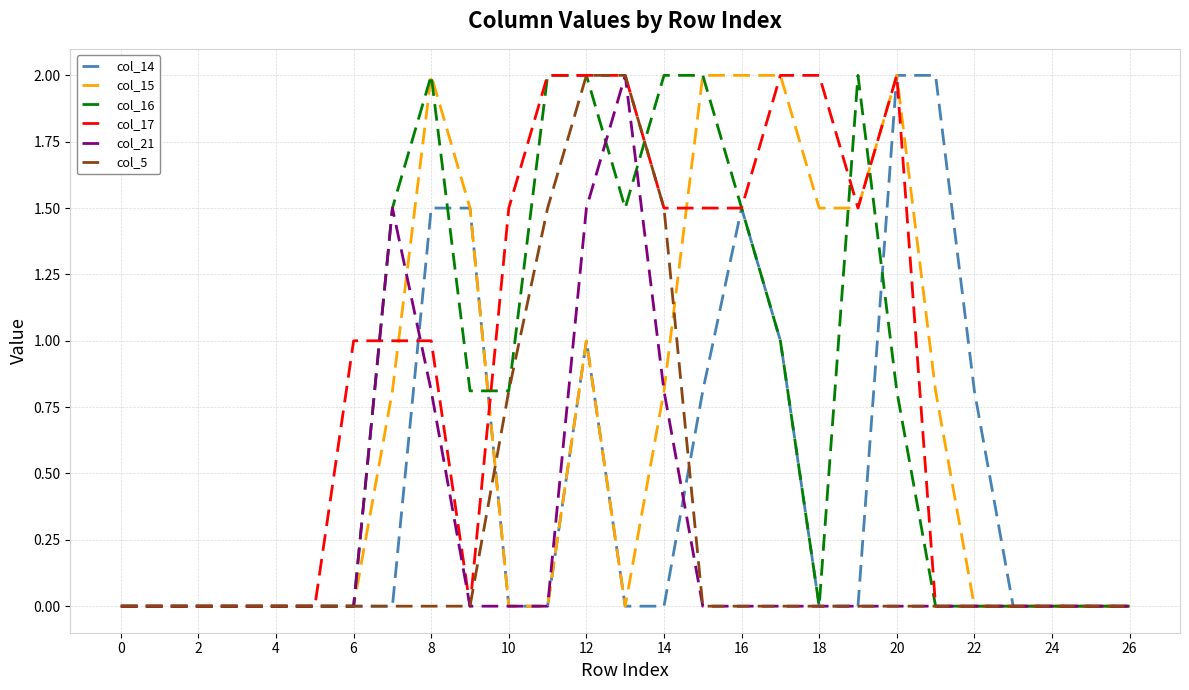

What is the maximum value for col_5?

2.0